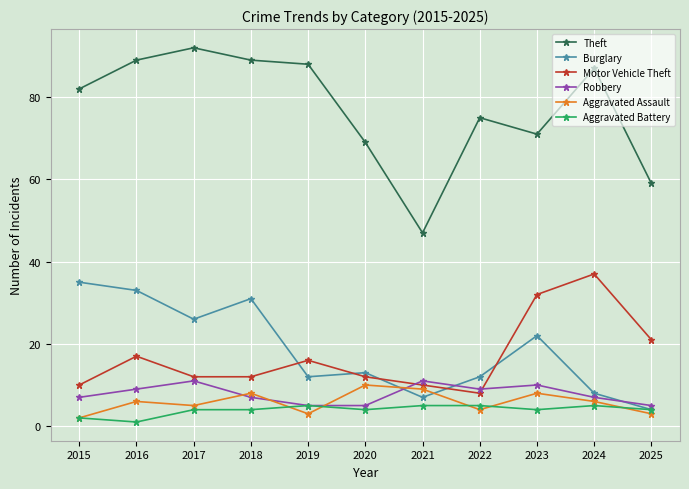

What is the value of the Theft point at the 4th from the left?

89